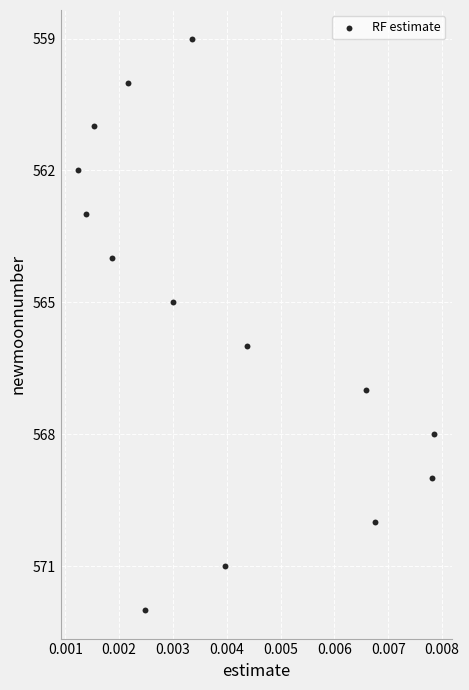

What is the range of Y values (max minus min)?

13